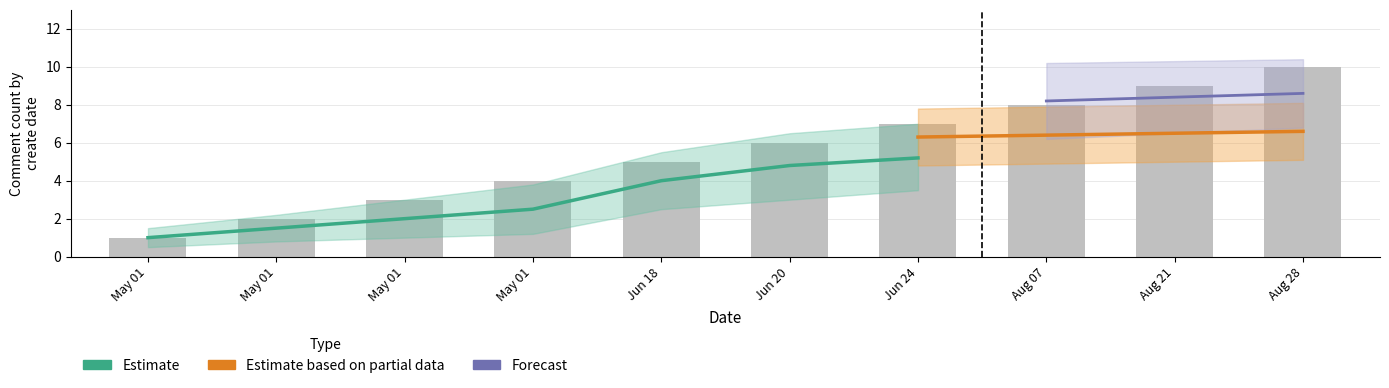

What is the approximate value at May 01?

2